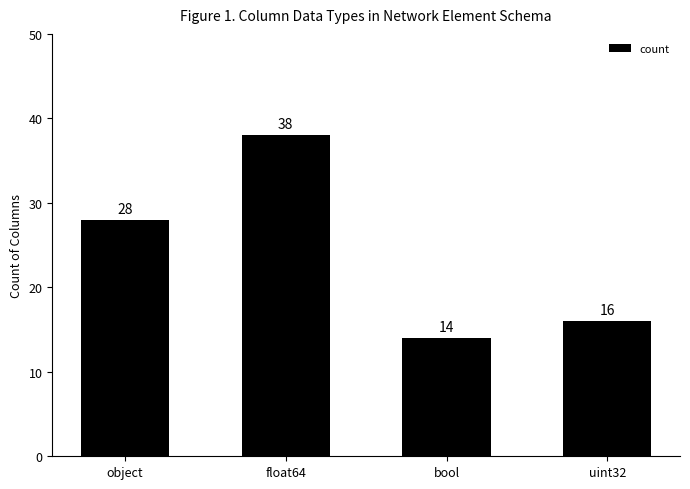

How many bars are there in total?

4